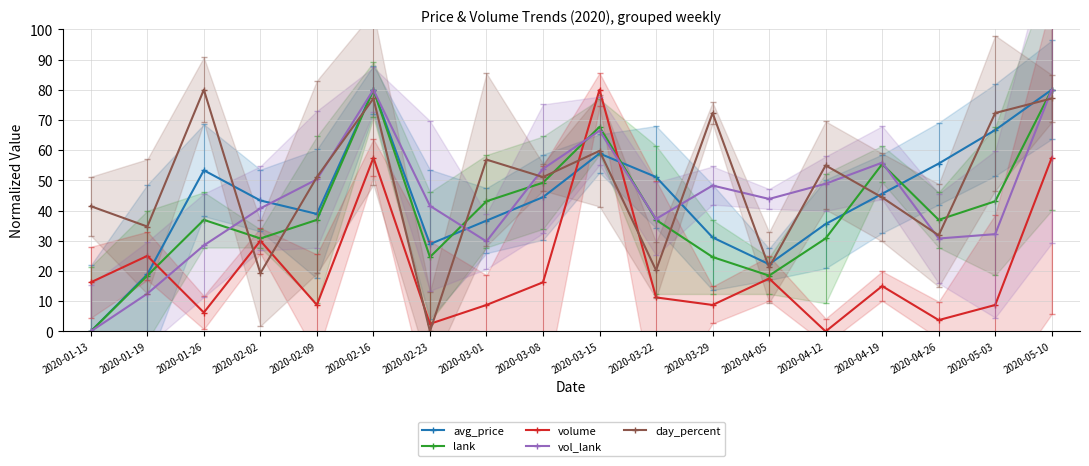

At which label is volume closest to 40?

2020-02-02